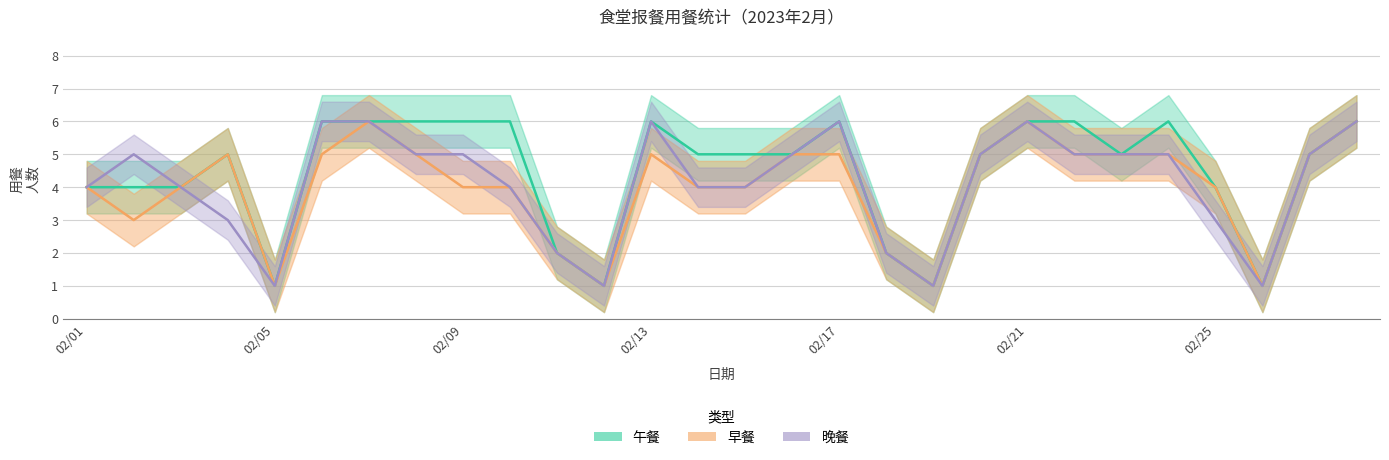

What is the total value across all series at 20230216?

15